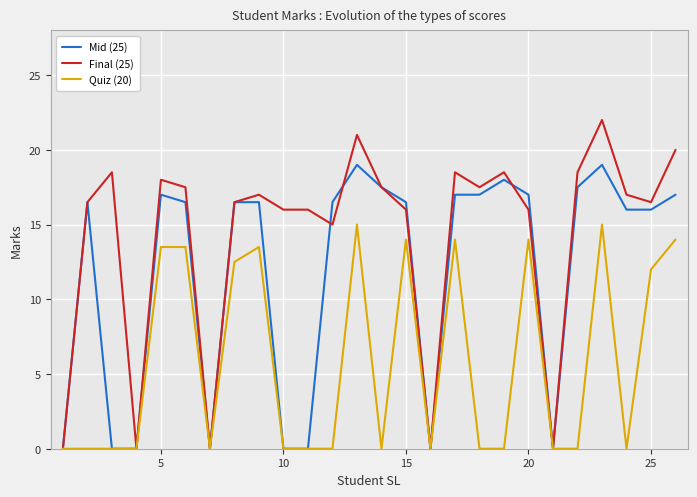

What is the sum of all Quiz (20) values?

151.0